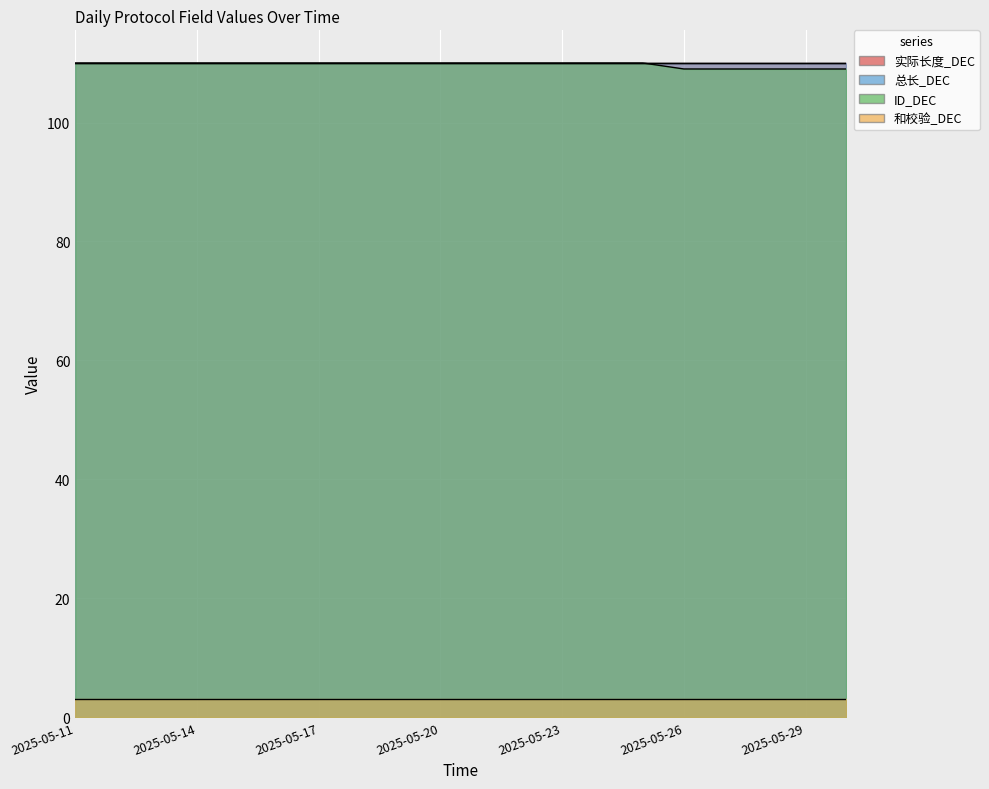

What is the difference between the highest and lowest values at 2025-05-26?

107